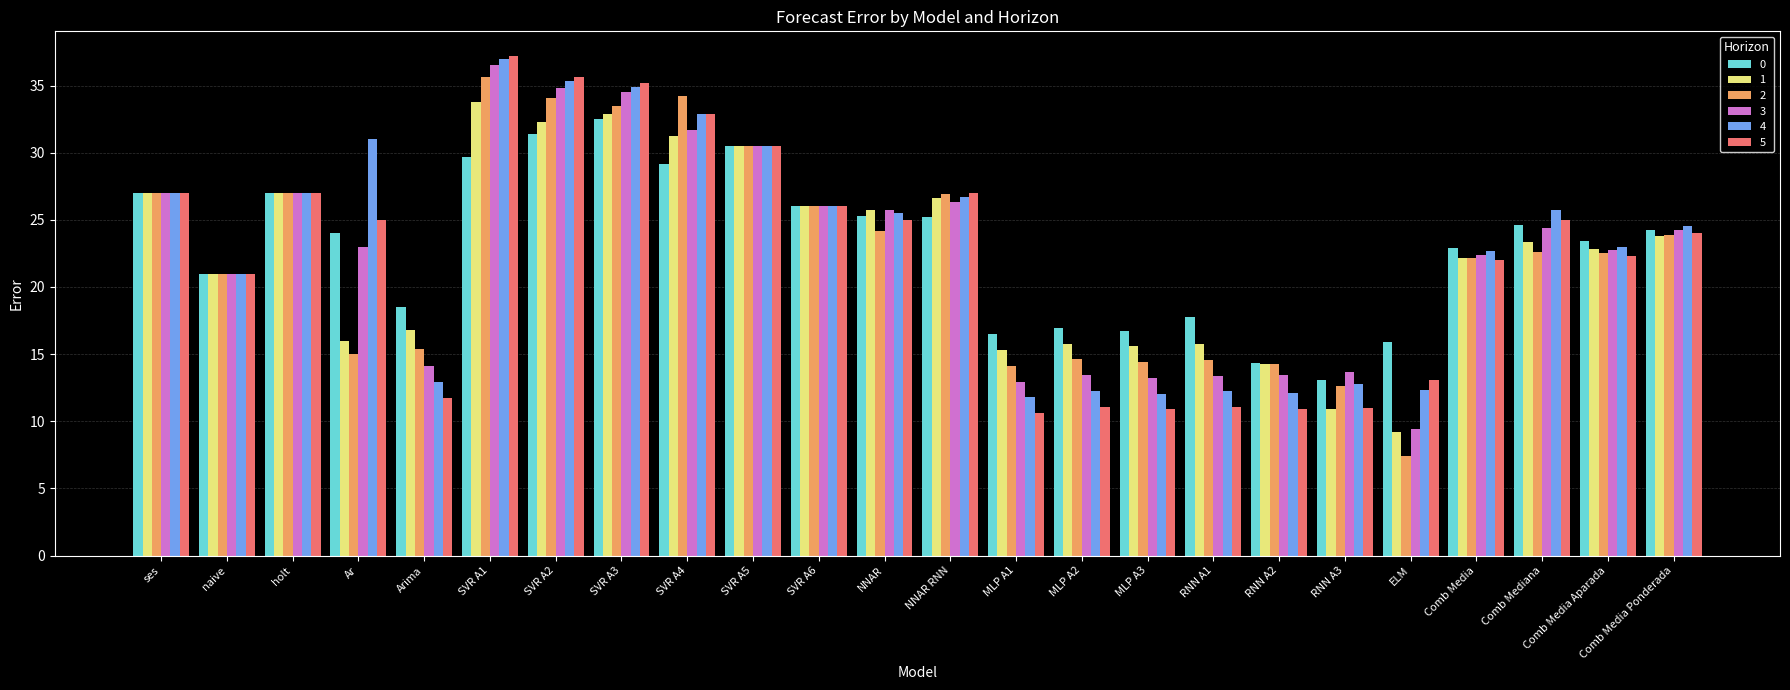

How many bars are there in each group?

6